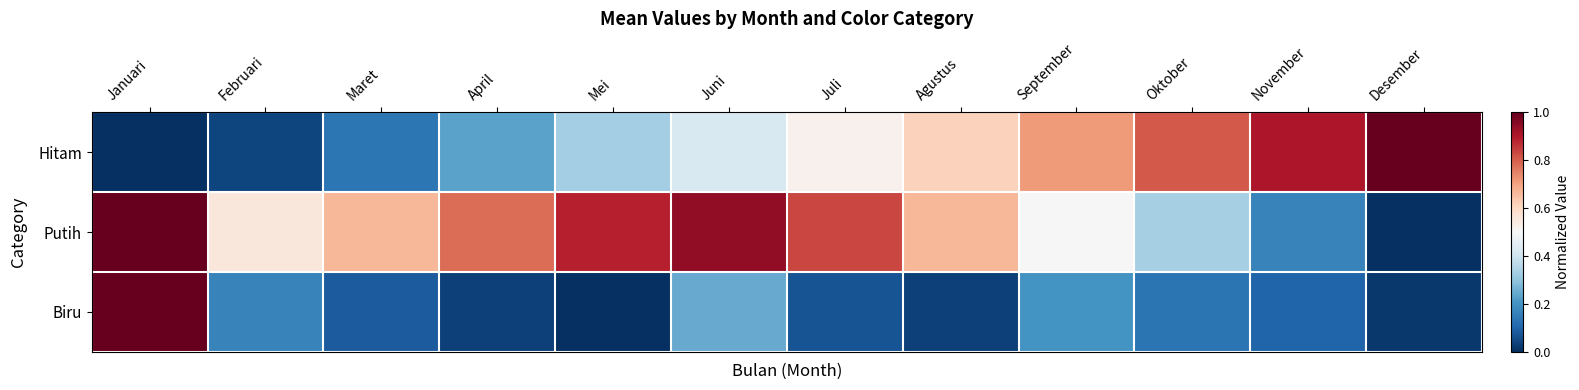

What is the spread (max minus min) of values at April?

0.7